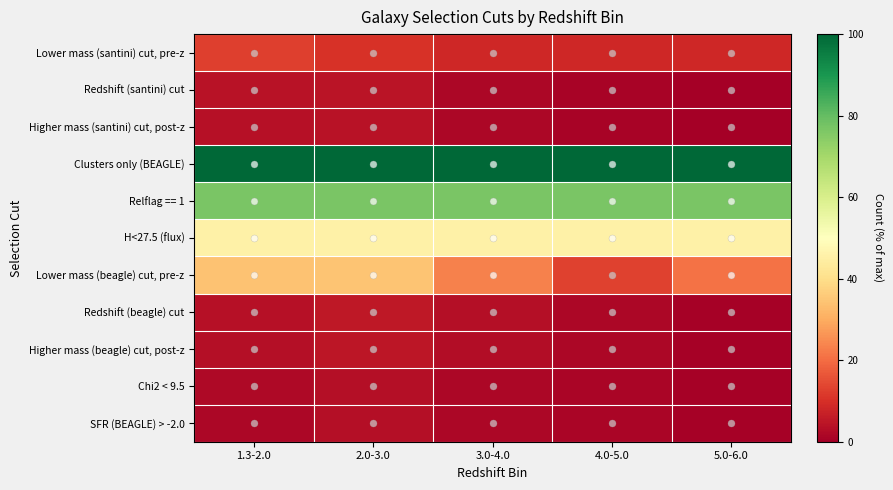

How many distinct data groups are displayed?

11